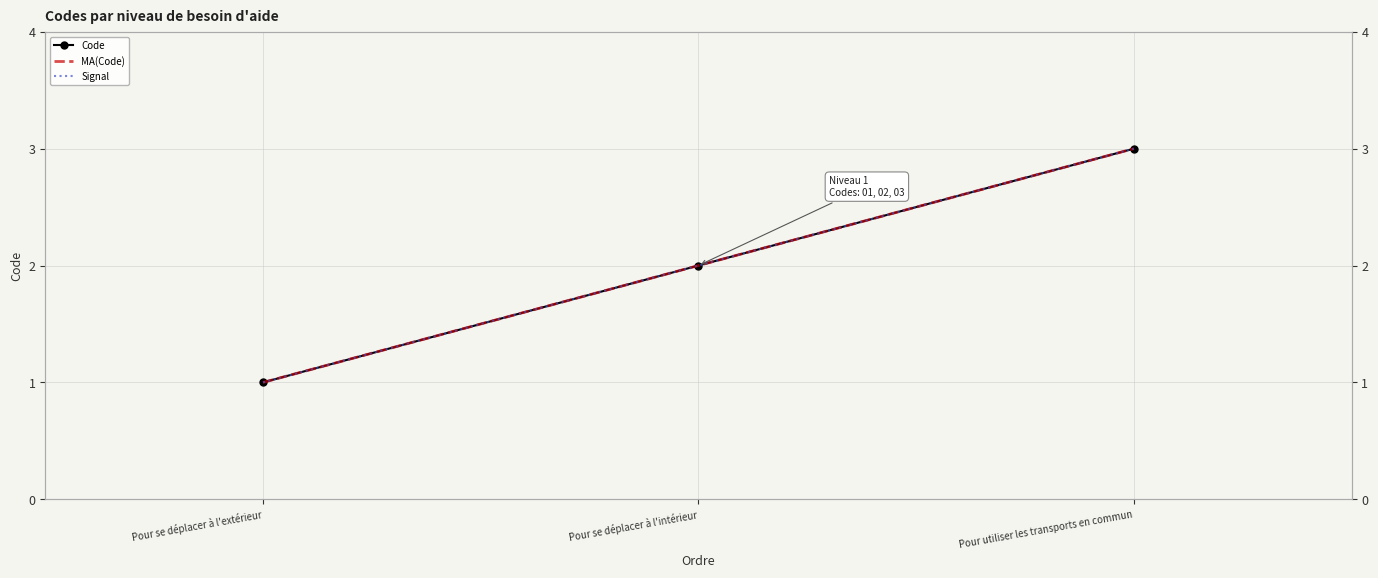

Between Pour se déplacer à l'extérieur and Pour se déplacer à l'intérieur, which series saw the biggest shift?

Code